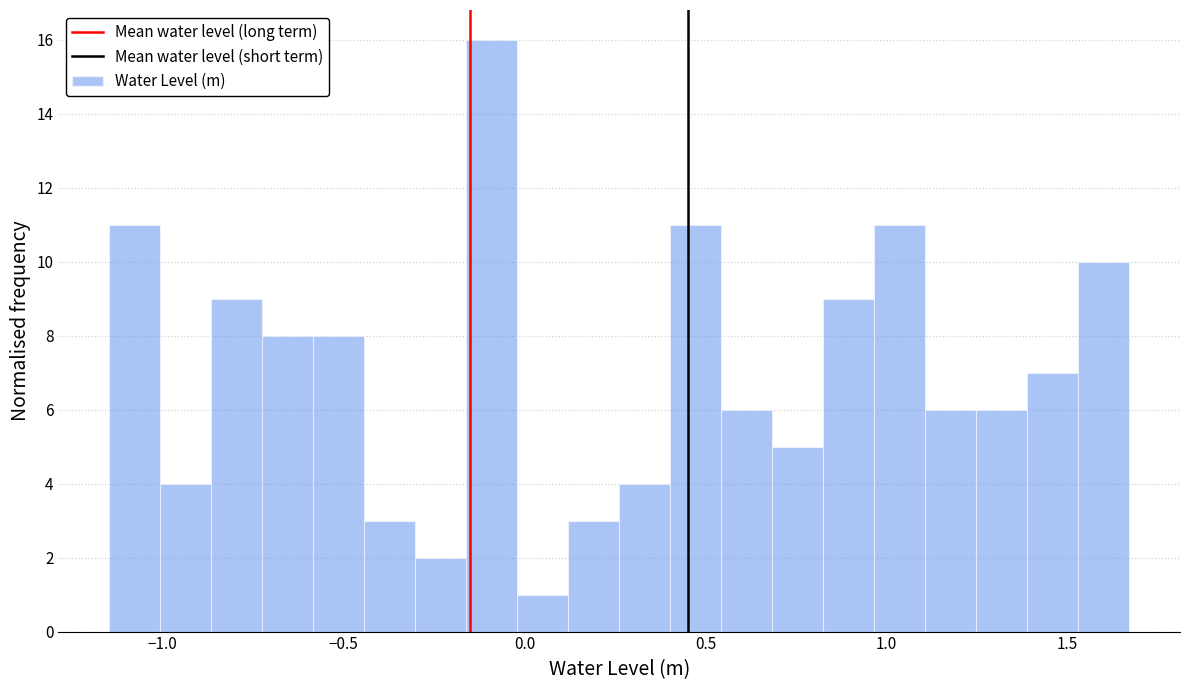

Read against the x-axis, roughly where is the centre of the tallest bar?

-0.10